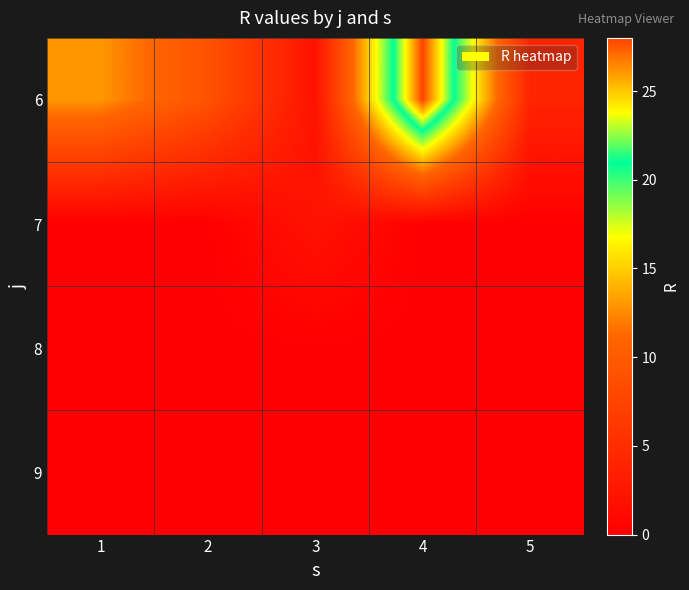

Which series has the widest spread of values?

6